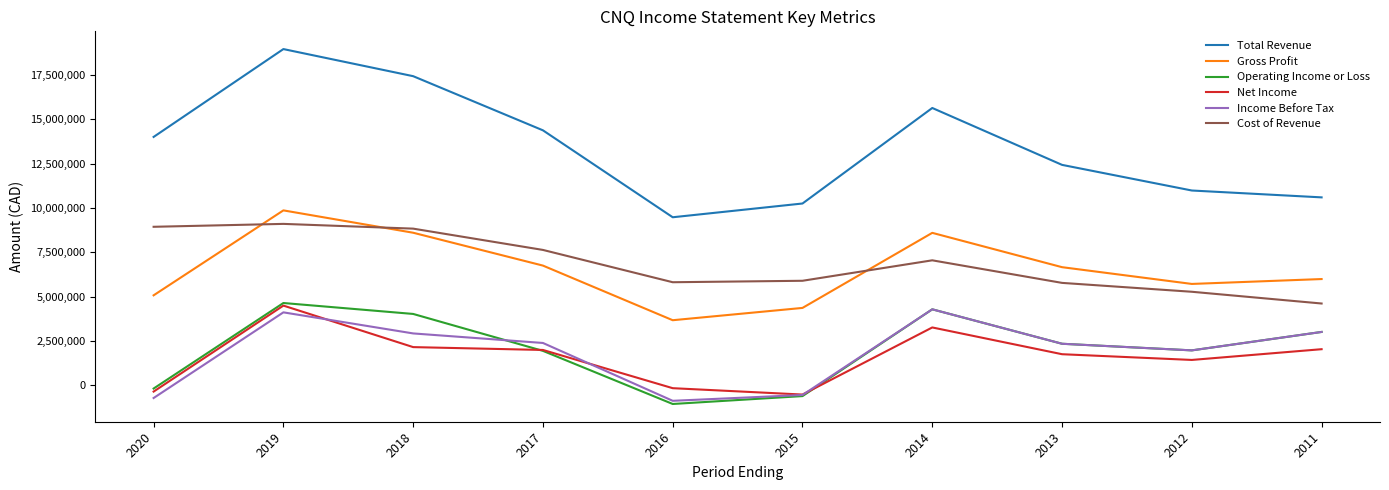

Which series changed the most between 2019 and 2011?

Total Revenue